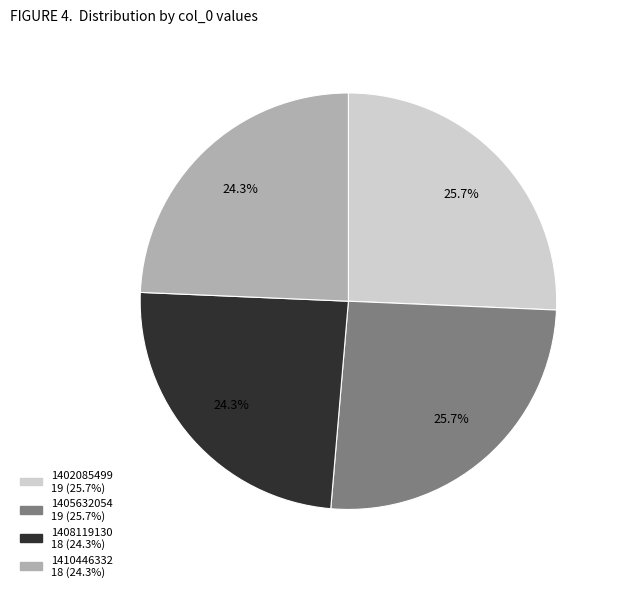

True or false: 1405632054 accounts for 26% of the total.

True